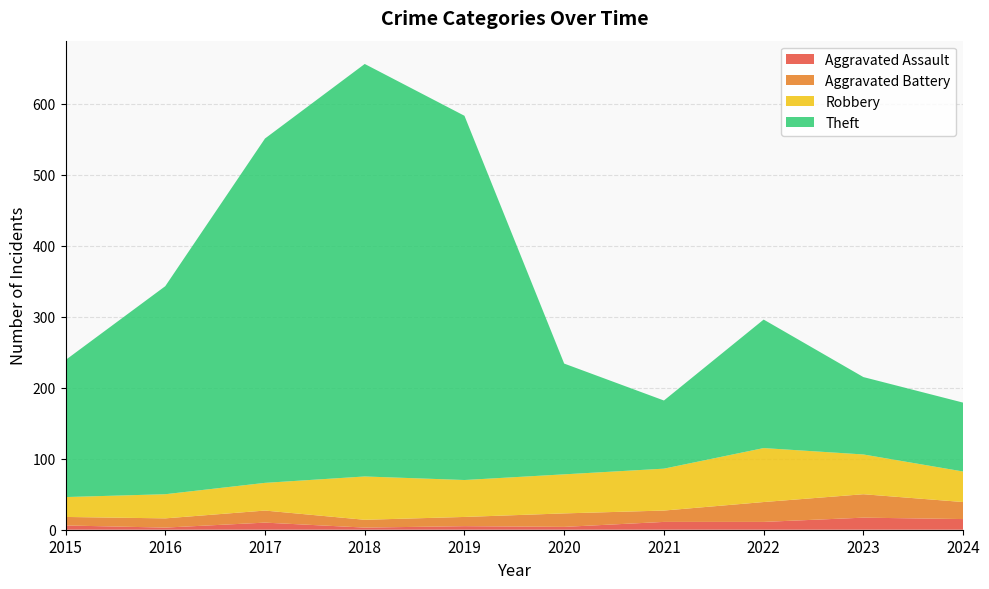

Reading left to right, what are all the values shown in this chart?

Aggravated Assault: 6	3	10	3	5	4	11	11	17	15
Aggravated Battery: 12	13	17	11	13	19	16	28	33	24
Robbery: 28	34	39	61	52	55	59	76	56	43
Theft: 193	293	485	581	513	156	96	181	109	97